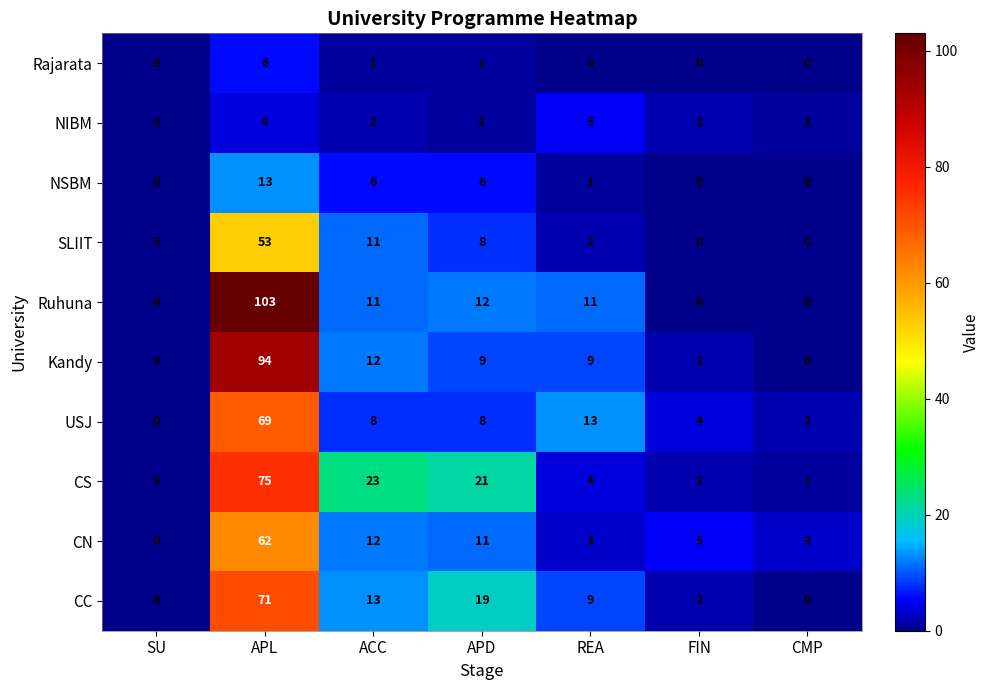

At which label does CN first exceed 5?

APL